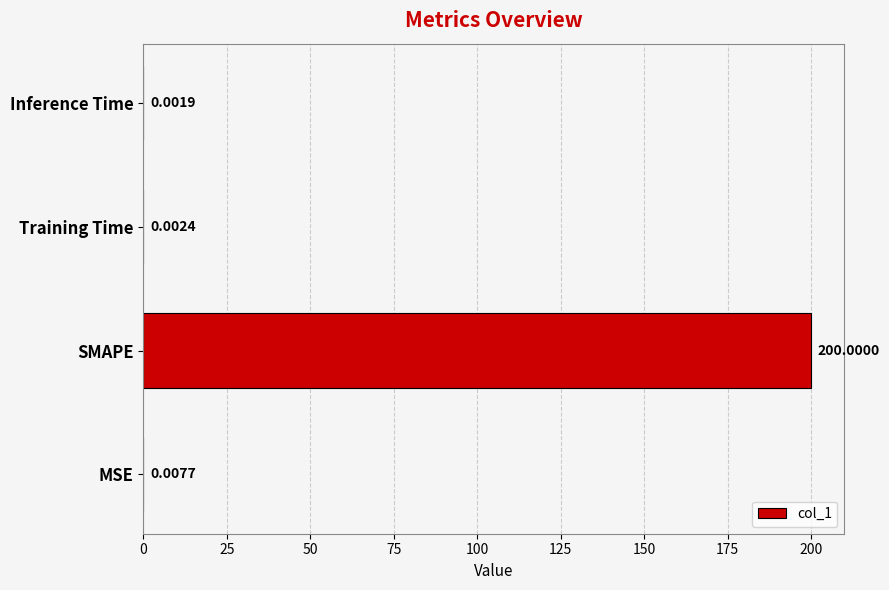

Which label corresponds to the largest value in the chart?

SMAPE